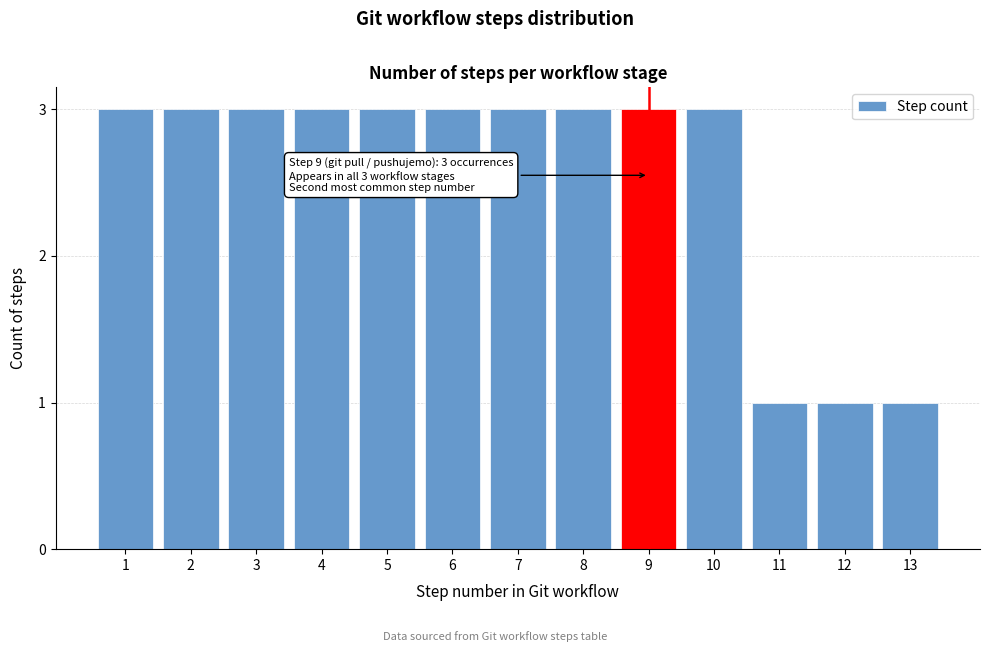

Reading left to right, what are all the values shown in this chart?

1=3	2=3	3=3	4=3	5=3	6=3	7=3	8=3	9=3	10=3	11=1	12=1	13=1